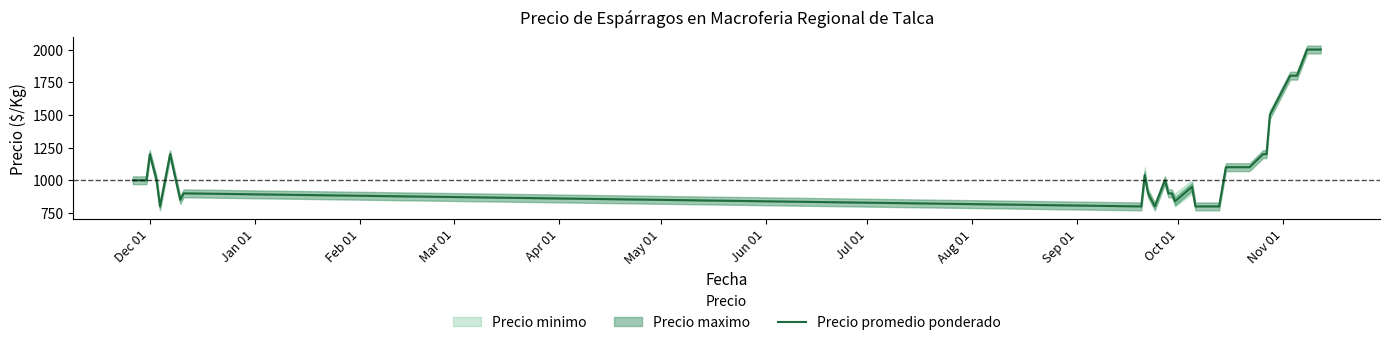

Reading right to left, list all the values displayed in this chart.

2000	2000	2000	2000	1800	1800	1500	1200	1200	1100	1100	1100	800	800	800	800	800	950	840	900	900	1000	800	900	1040	800	900	850	1200	800	1000	1200	1000	1000